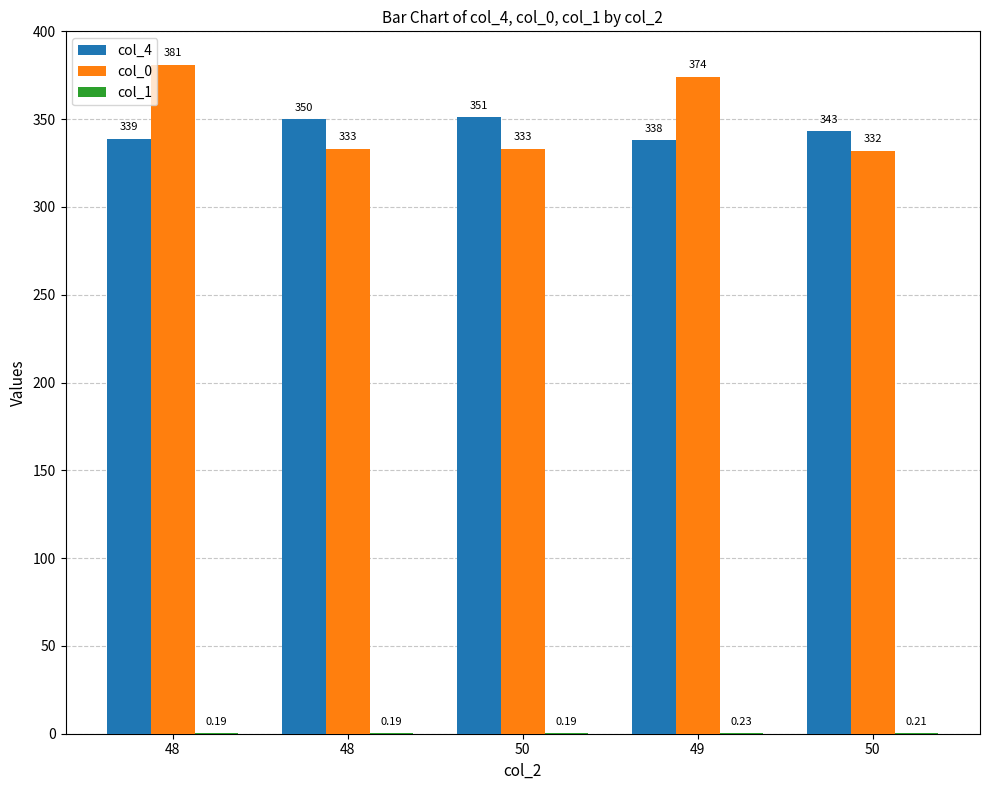

What value does the col_1 series have at 50?

0.2